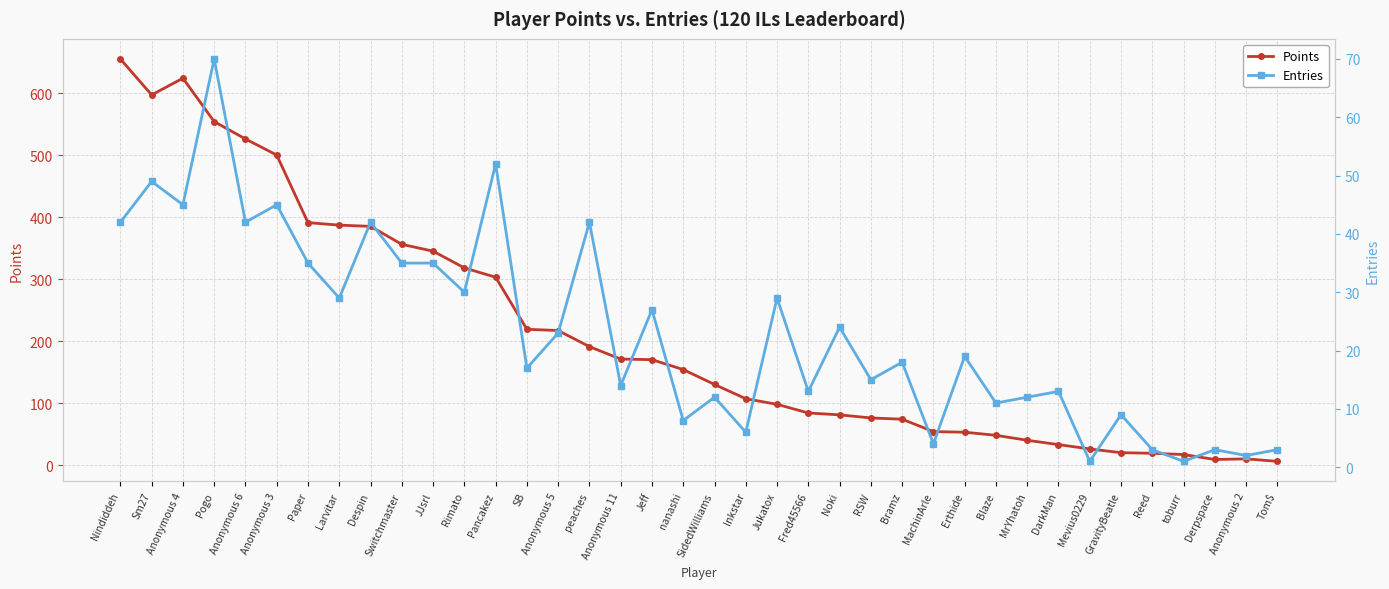

Is the value of Entries at Anonymous 6 greater than the value of Points at Anonymous 11?

No